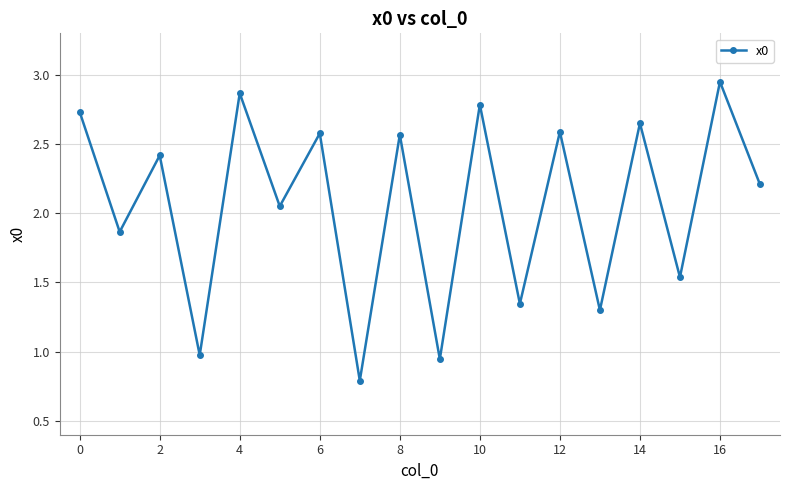

What is the sum of all values?

37.2